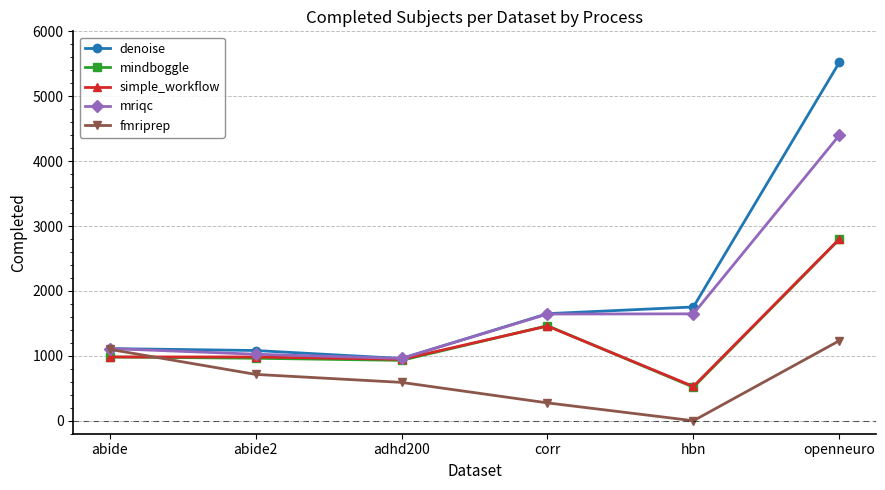

How many lines are shown in the chart?

5